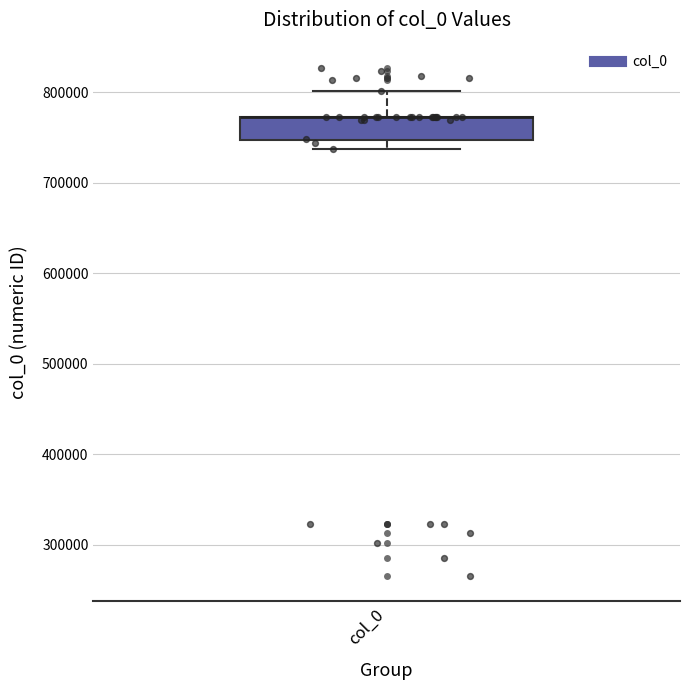

Read this box plot against the y-axis: the position of the median line, the range covered by the box, and the ends of both whiskers. The values are not printed on the chart, so give them approximately, as read against the axis.

median 770000 (drawn on the box's upper edge), box 750000 to 770000, whiskers 740000 to 800000